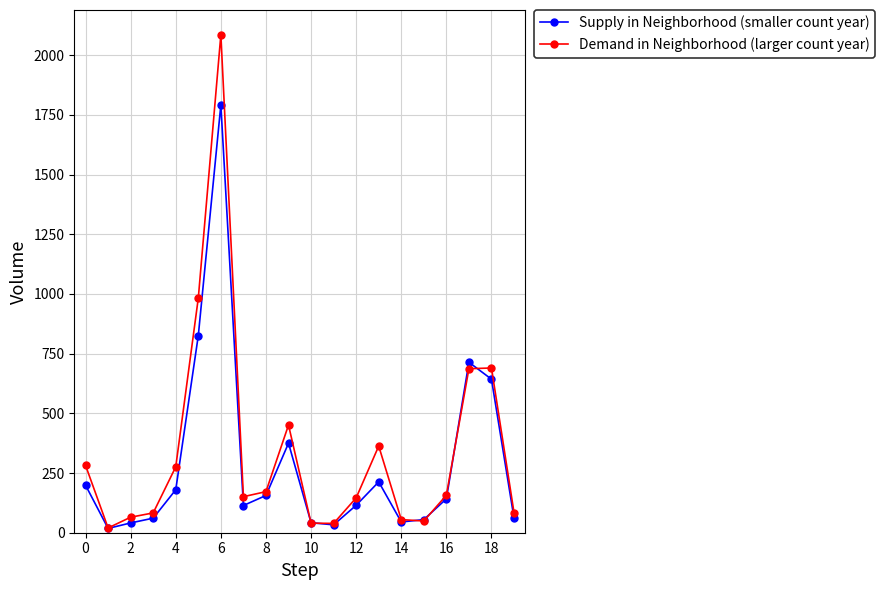

List the series in order of their peak value, highest first.

Demand in Neighborhood (larger count year), Supply in Neighborhood (smaller count year)